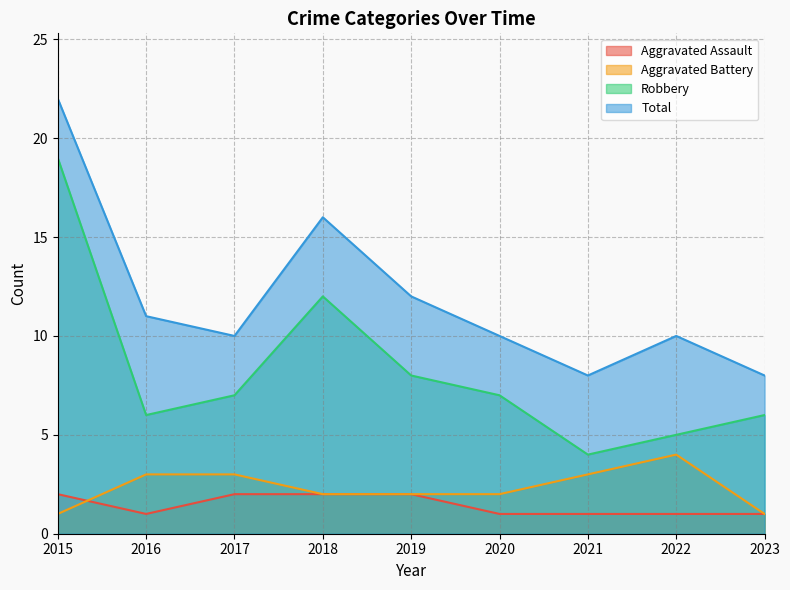

True or false: Total and Robbery intersect in this chart.

False